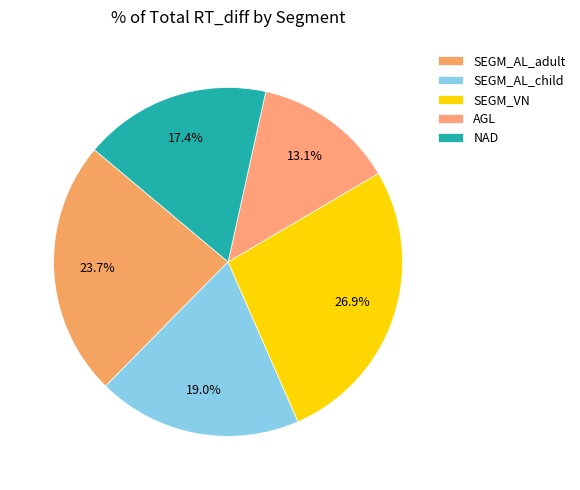

To the nearest percent, what is the average slice percentage?

20%